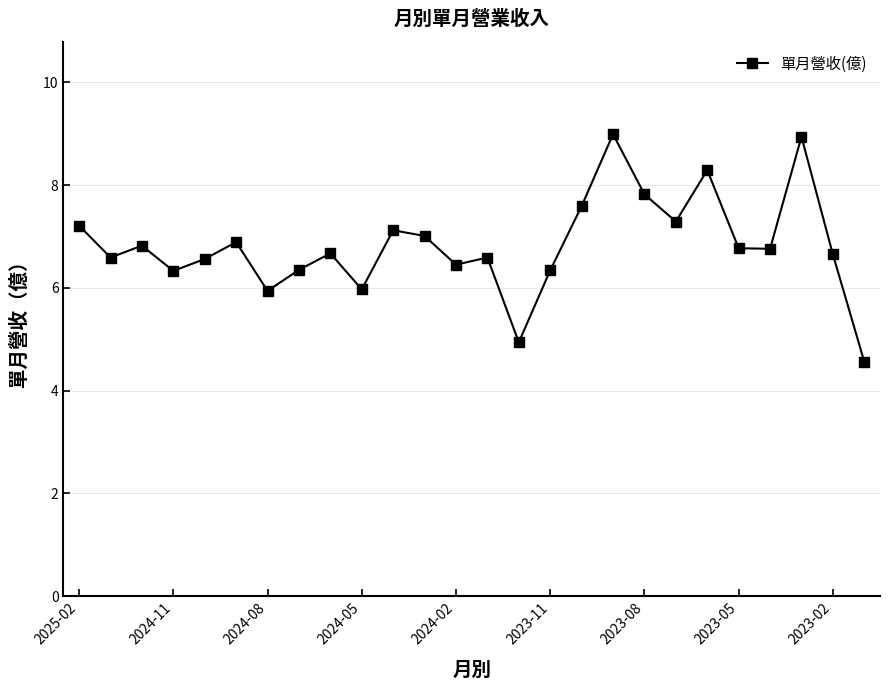

What is the value of the 2nd point from the left?

6.6